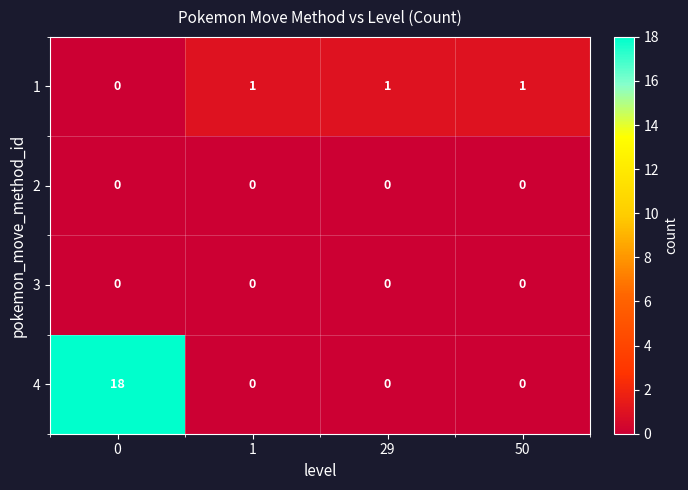

What is the greatest value displayed?

18